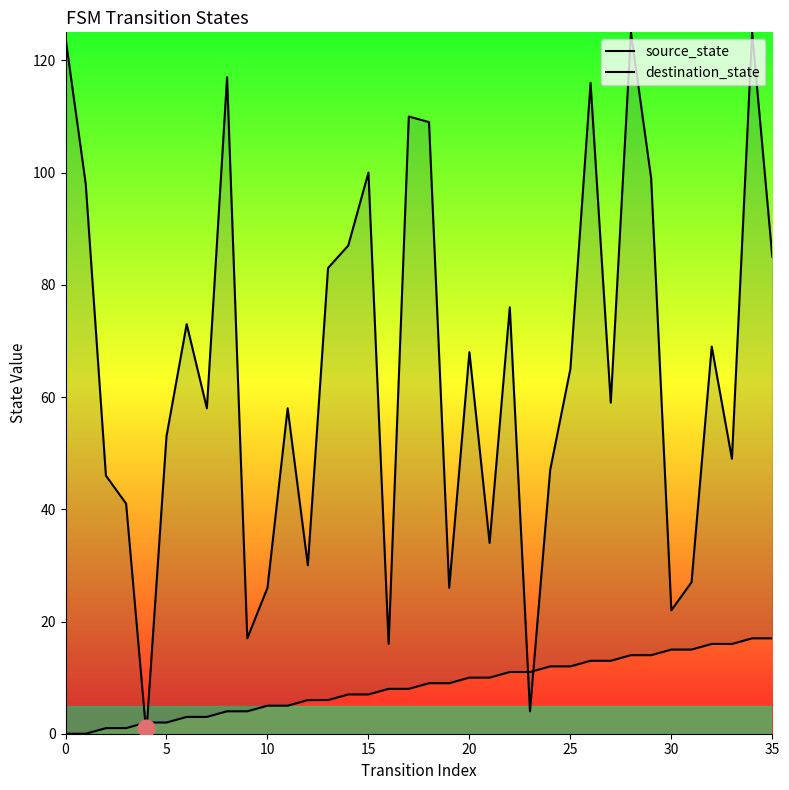

What is the difference between the maximum and minimum values in the source_state series?

17